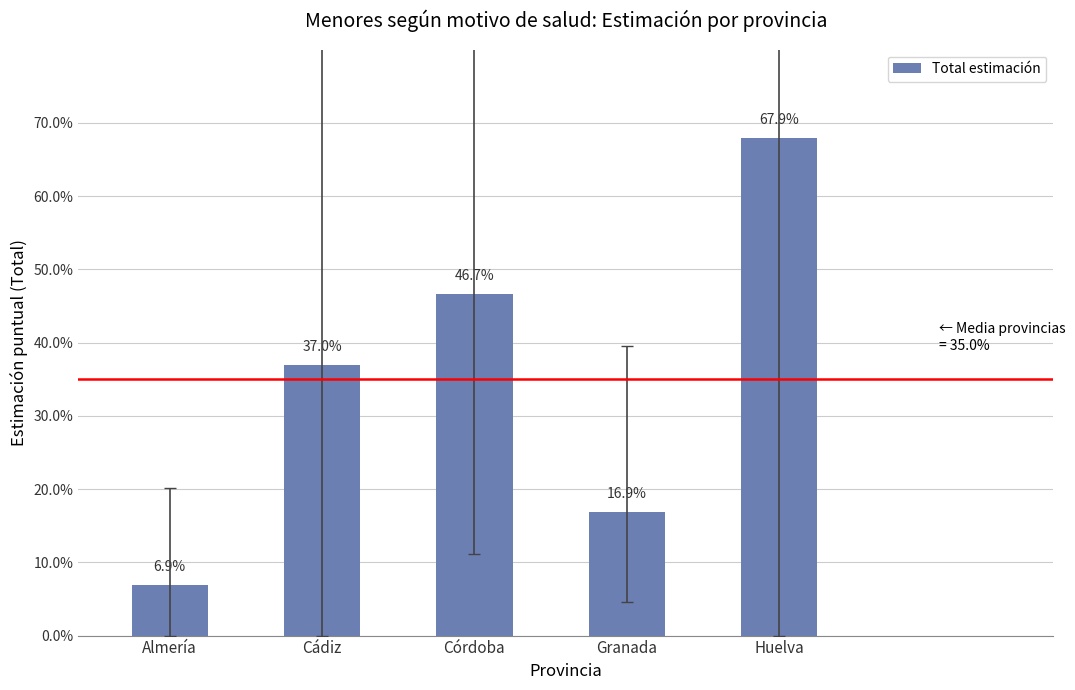

Are the bars horizontal?

No